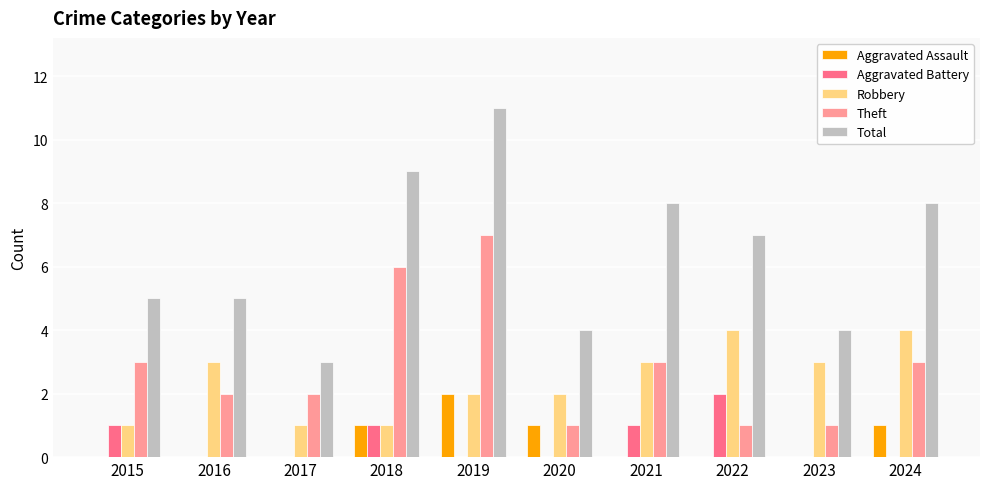

The value of Aggravated Battery at 2018 is 1. True or false?

True